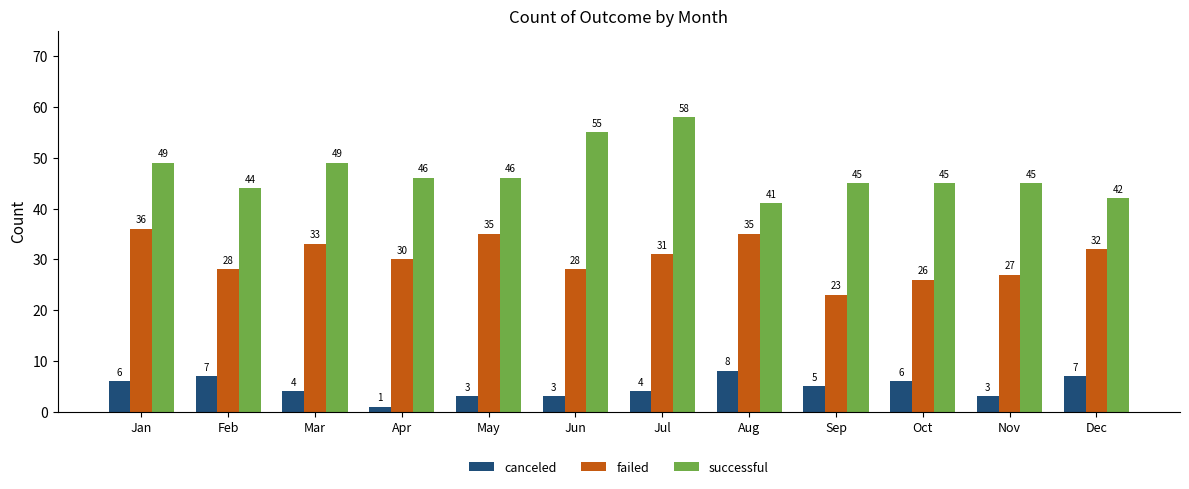

What is the difference between the maximum and second lowest values in the successful series?

16